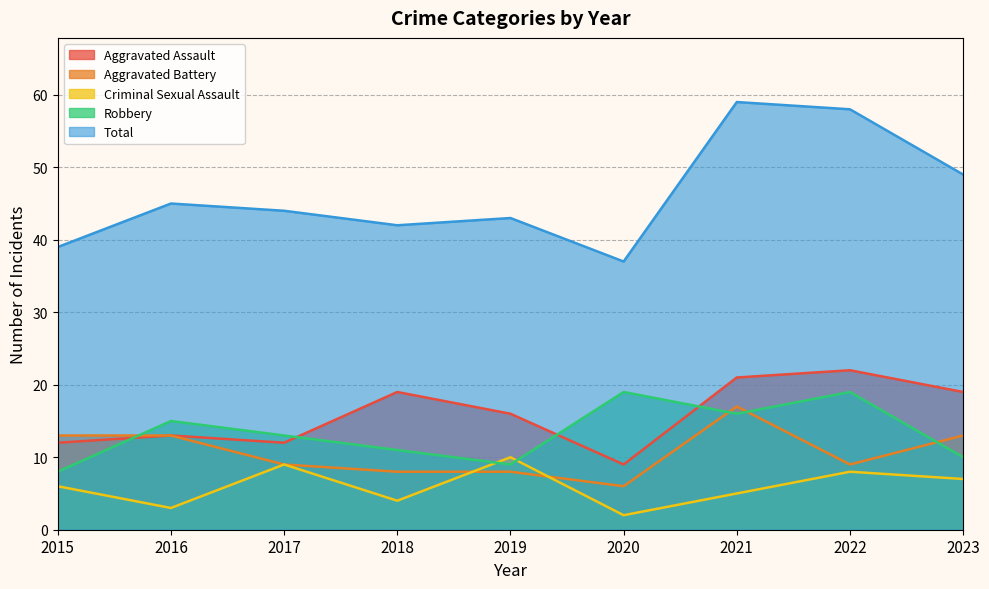

What is the maximum value shown in the chart?

59